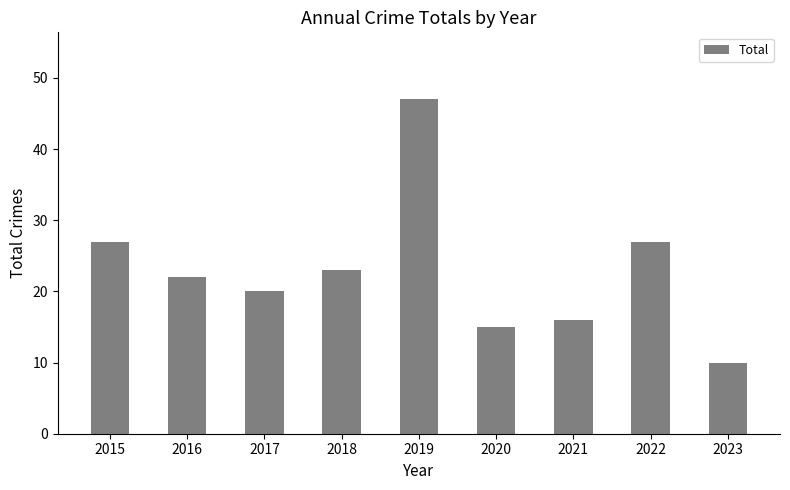

Which has a higher value, 2023 or 2021?

2021